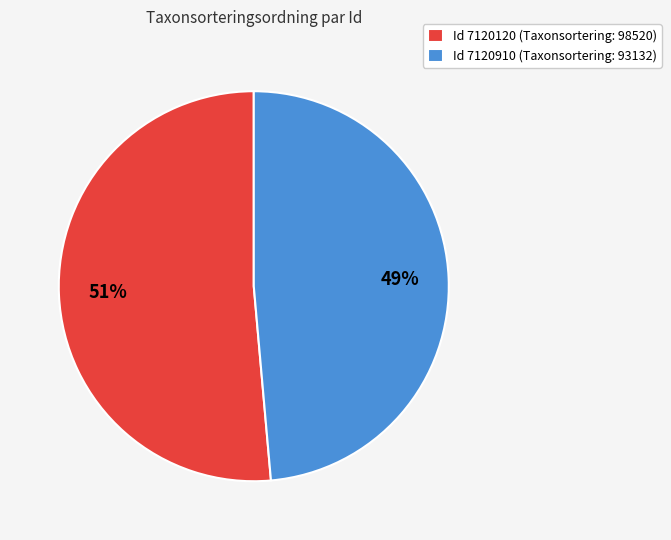

How many slices are in this pie chart?

2